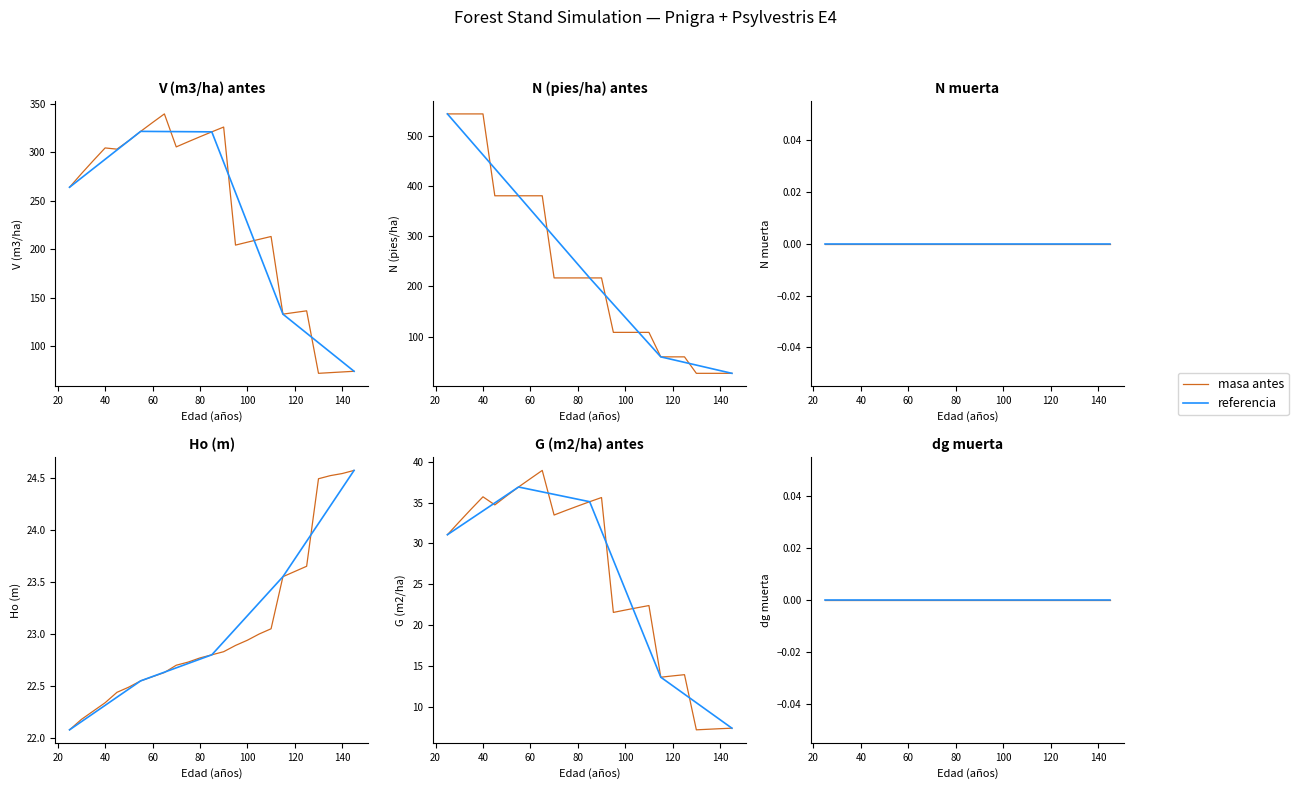

What is the value of the V (m3/ha) antes point at the 12th from the left?

315.9